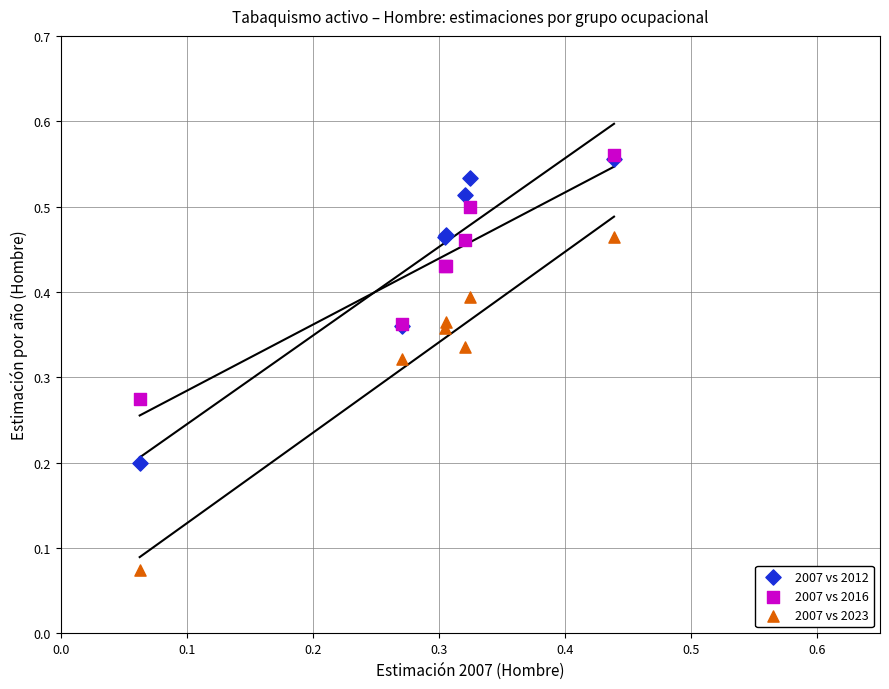

Which series has the largest Y range (max minus min)?

2007 vs 2023